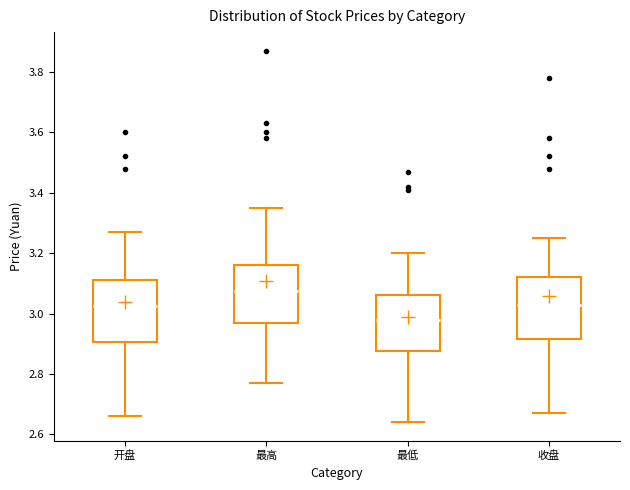

Reading left to right, transcribe this box plot: for each box, give where its median line is, the range the box spans, and where its two whiskers end, as read against the y-axis. The values are not printed on the chart, so give them approximately, as read against the axis.

开盘: median 3.02, box 2.90 to 3.12, whiskers 2.66 to 3.28
最高: median 3.08, box 2.98 to 3.16, whiskers 2.78 to 3.36
最低: median 2.98, box 2.88 to 3.06, whiskers 2.64 to 3.20
收盘: median 3.04, box 2.92 to 3.12, whiskers 2.68 to 3.26